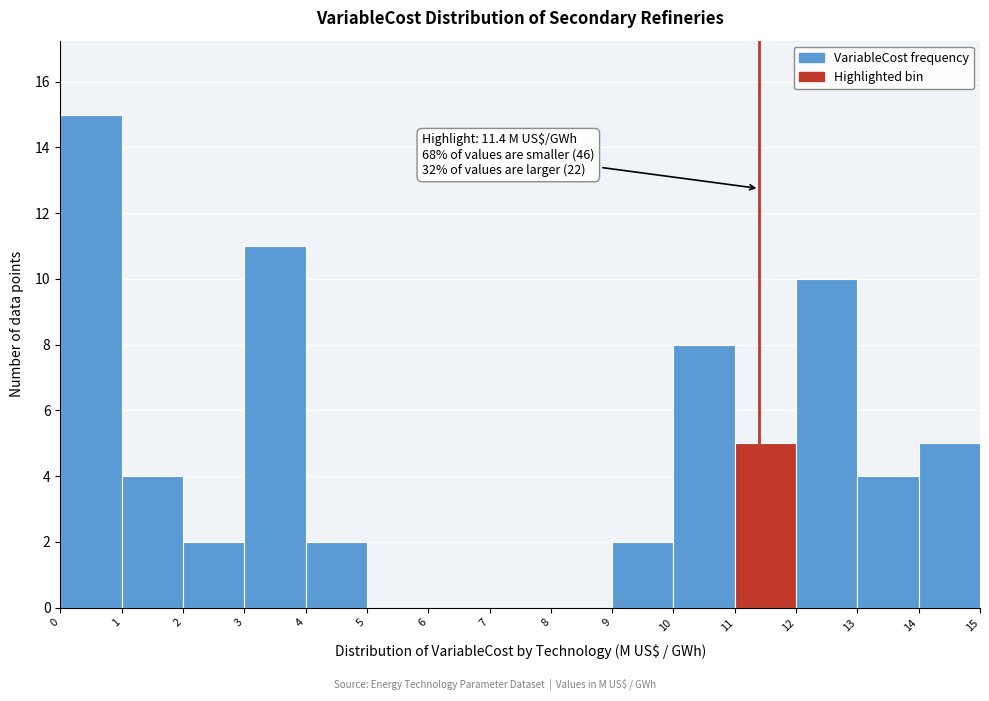

Over which range of the x-axis is the bar tallest?

0 to 1